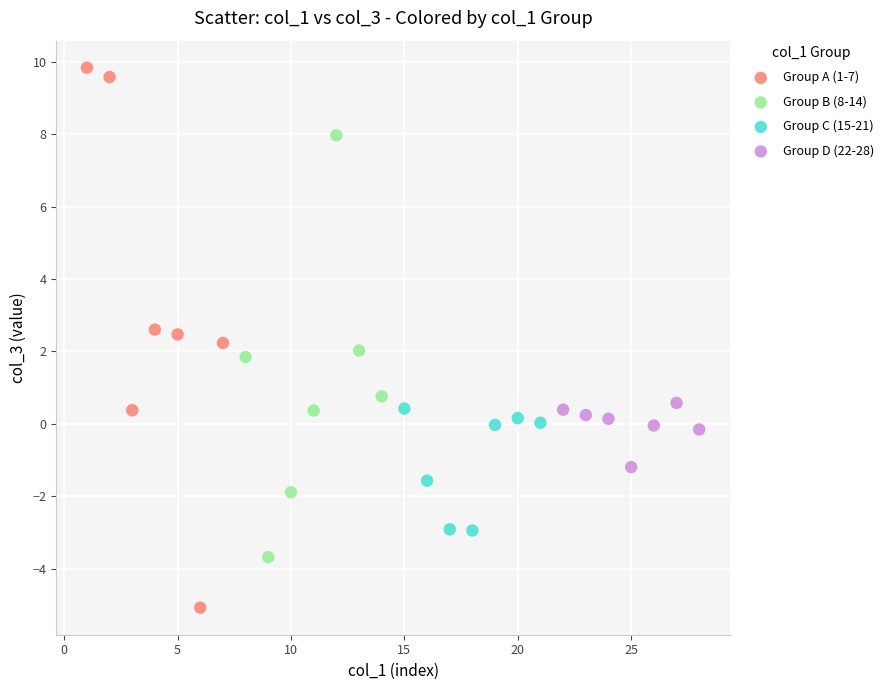

Which series has the largest Y range (max minus min)?

Group A (1-7)